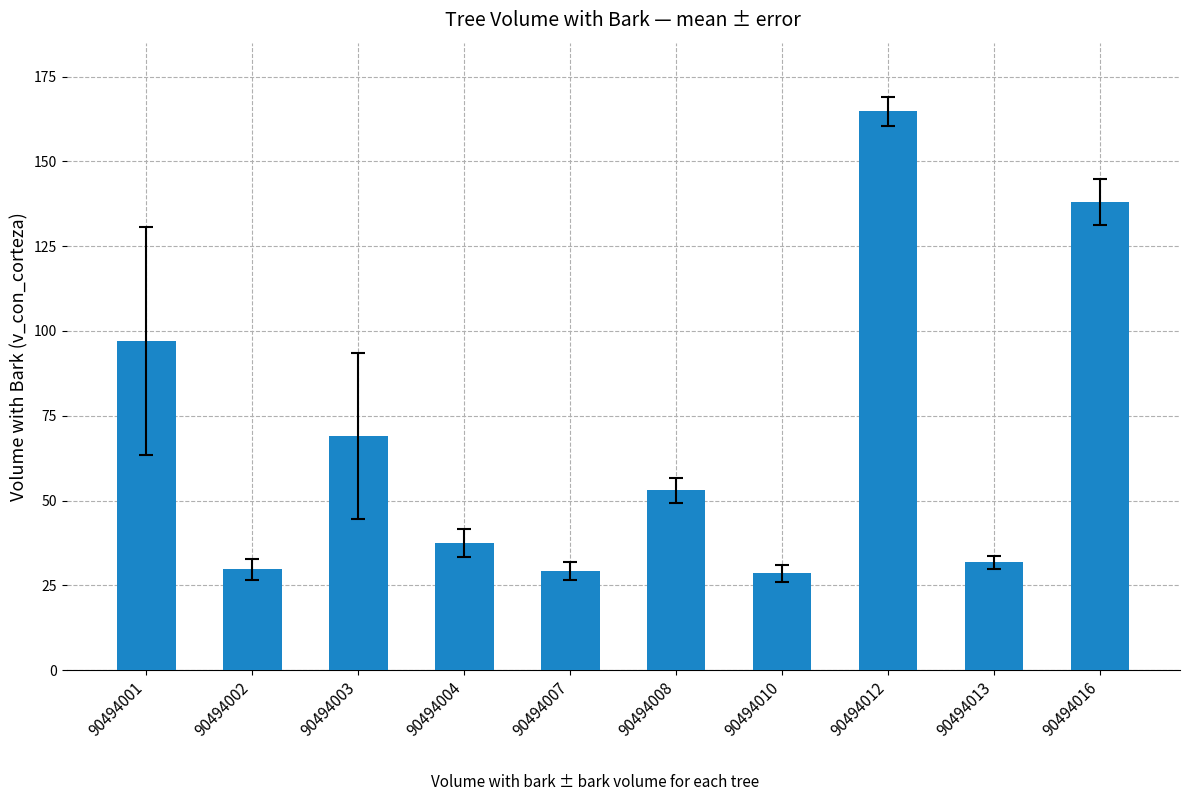

What is the value of the 7th bar from the left?

28.5